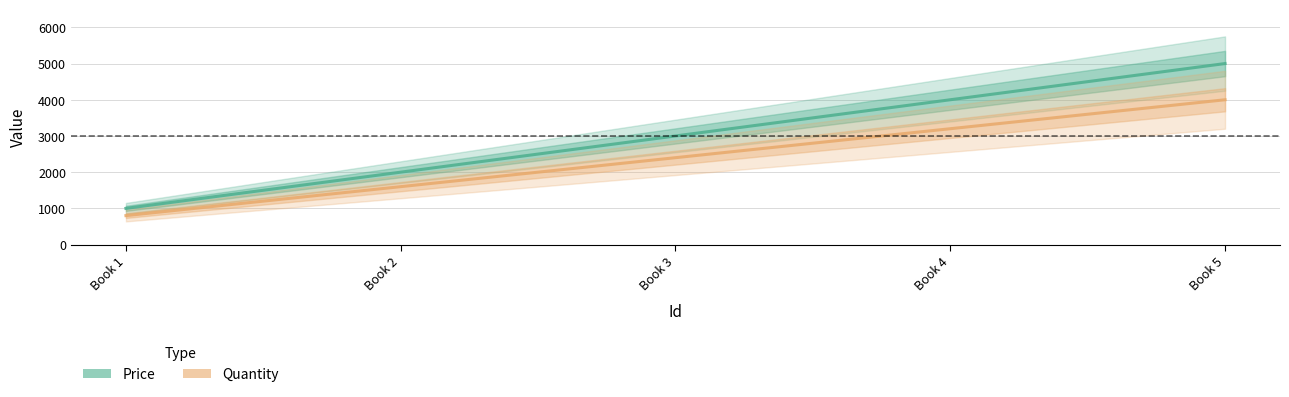

At which category is the sum across all series the highest?

Book 5